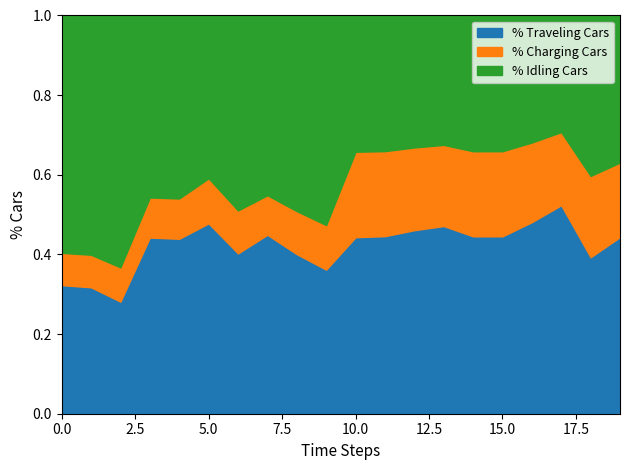

The value of % Traveling Cars at 10.0 is 0.6. True or false?

False